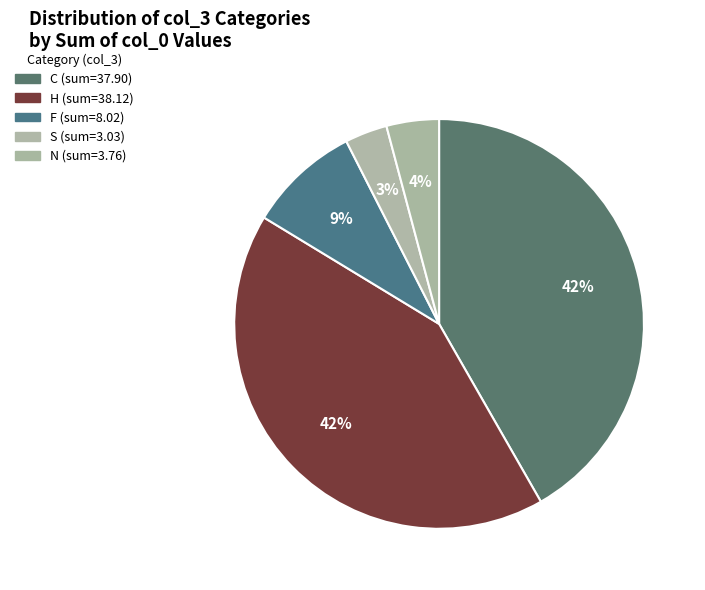

To the nearest percent, what percentage of the pie is F?

9%